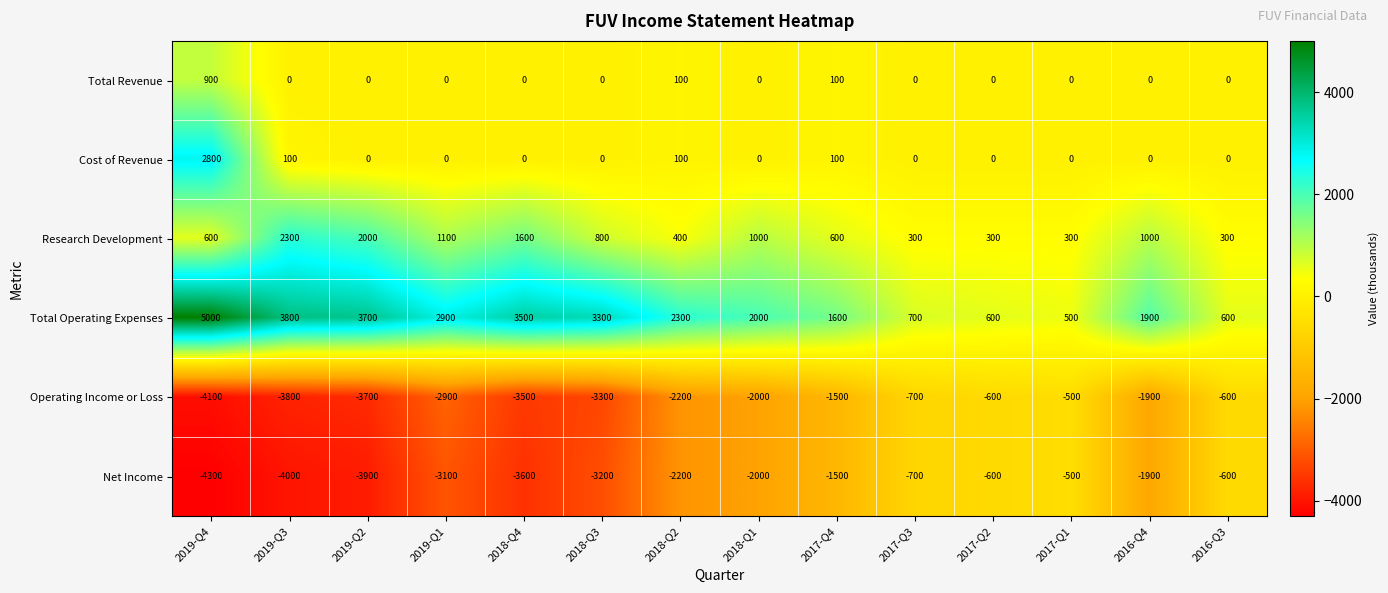

What is the average value of the Research Development series?

900